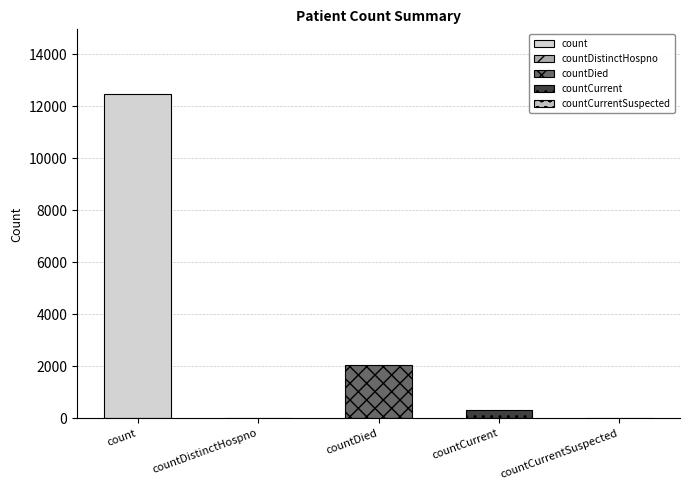

True or false: the data shows 4887 at count.

False